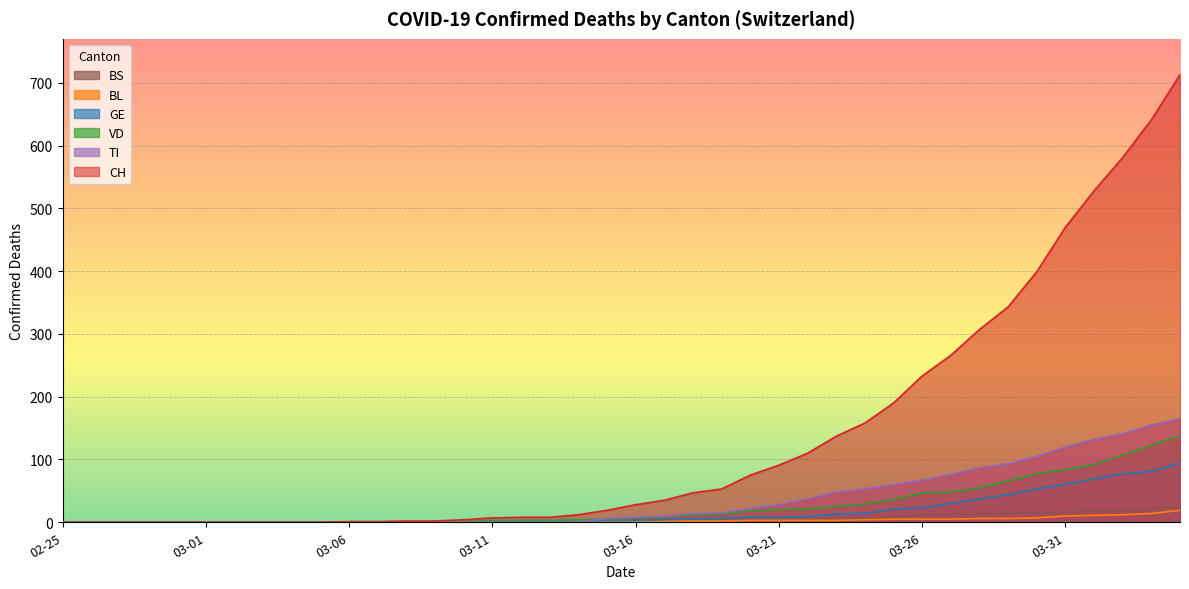

What is the highest value of the VD series?

138